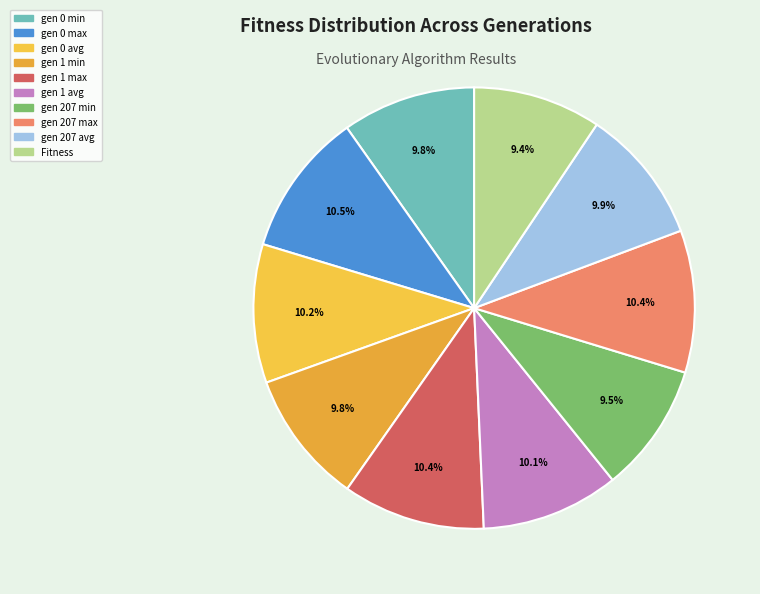

How many segments does this pie chart have?

10